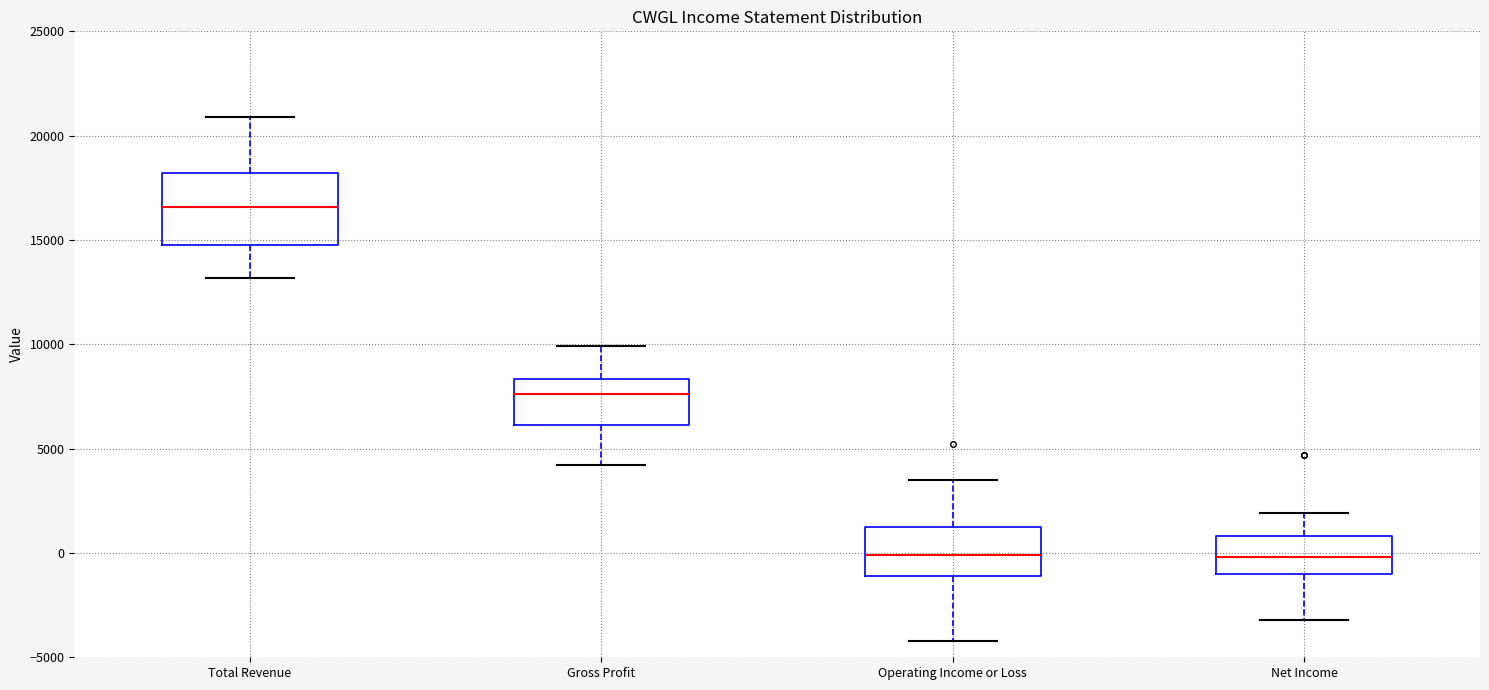

Reading left to right, read every box against the y-axis: the position of its median line, the range the box covers, and the ends of its whiskers. The values are not printed on the chart, so give them approximately, as read against the axis.

Total Revenue: median 16500, box 15000 to 18000, whiskers 13000 to 21000
Gross Profit: median 7500, box 6000 to 8500, whiskers 4000 to 10000
Operating Income or Loss: median 0, box -1000 to 1500, whiskers -4000 to 3500
Net Income: median 0, box -1000 to 1000, whiskers -3000 to 2000